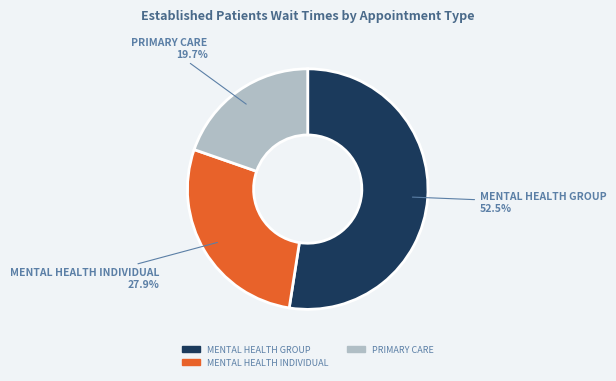

How many slices are in this pie chart?

3